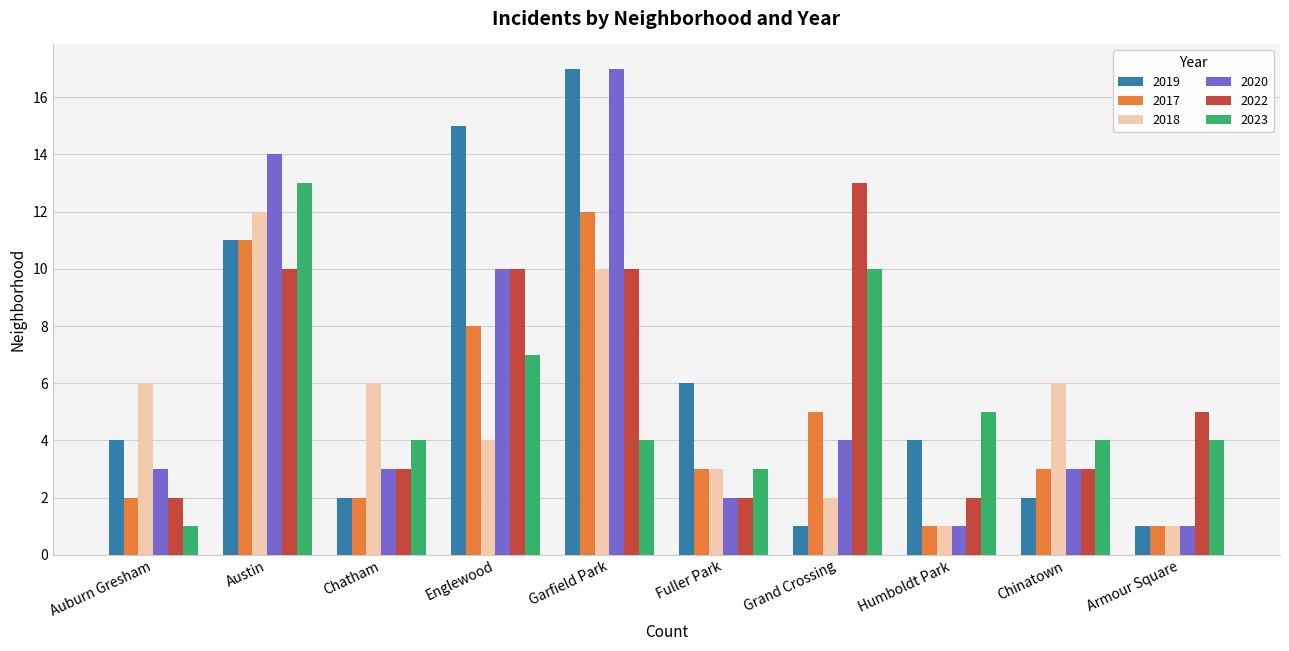

How many distinct data groups are displayed?

6